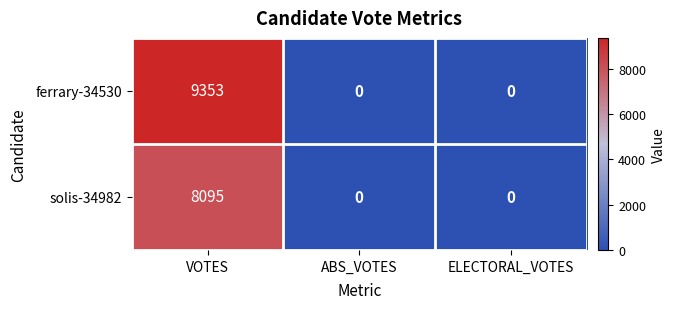

Rank the series by their maximum value, from highest to lowest.

ferrary-34530, solis-34982